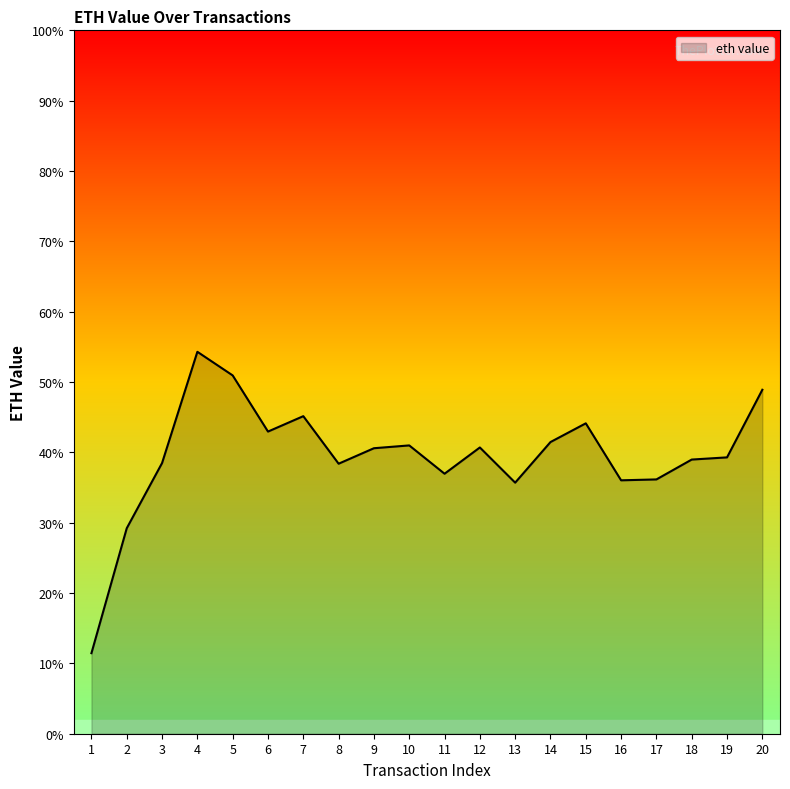

Does the chart display data point markers on the line(s)?

No